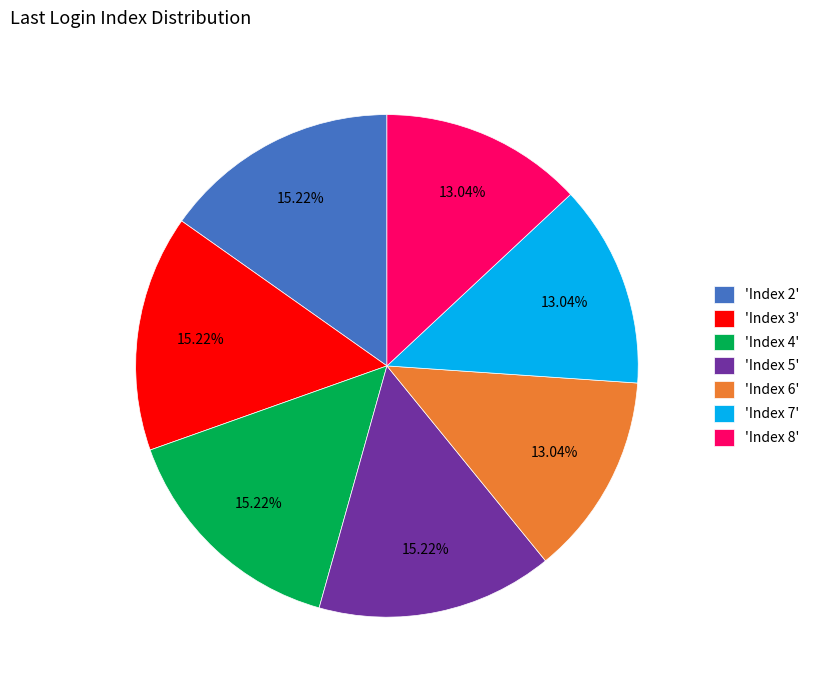

Is there a majority slice in this chart?

No